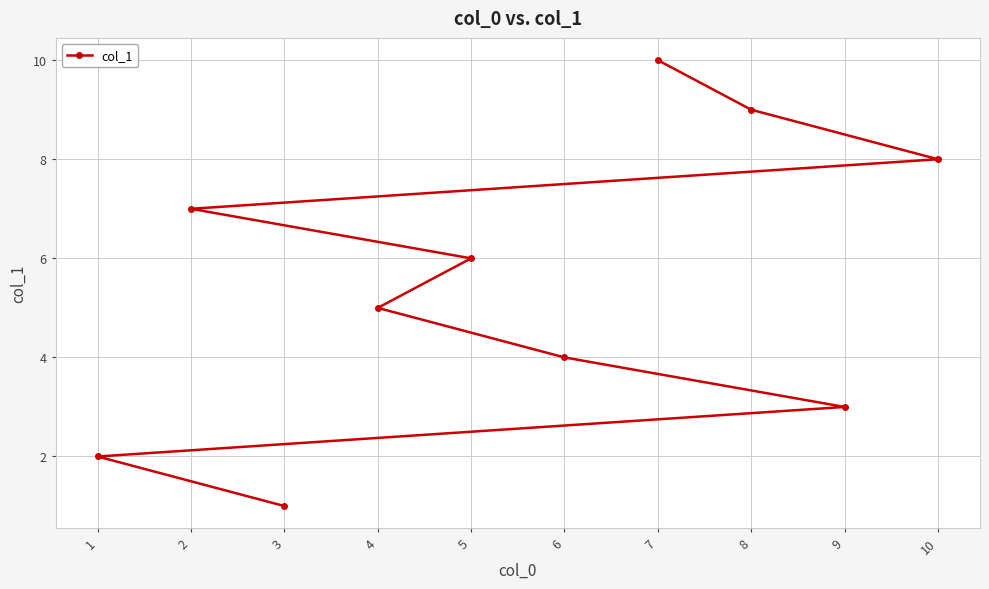

What is the change in value from 1 to 9?

+1